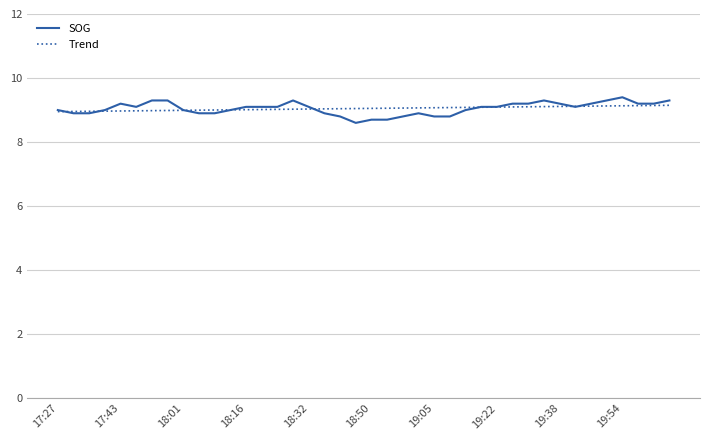

What is the maximum value shown in the chart?

9.4